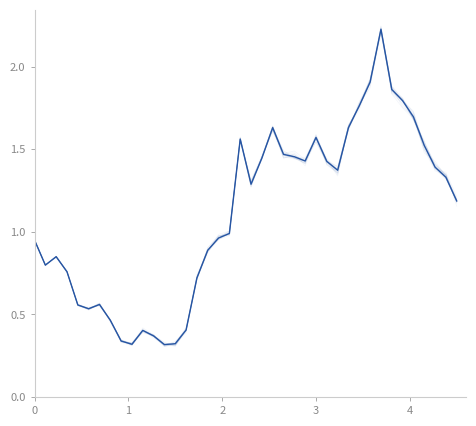

At which category does the data reach its first local valley?

1